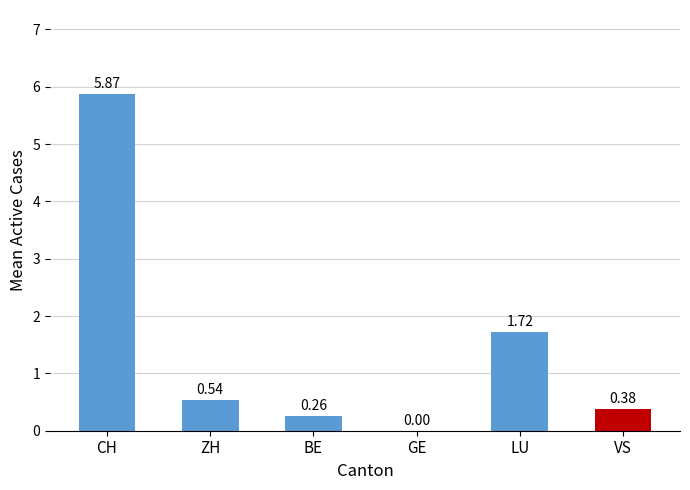

At which label is the value closest to 2?

LU